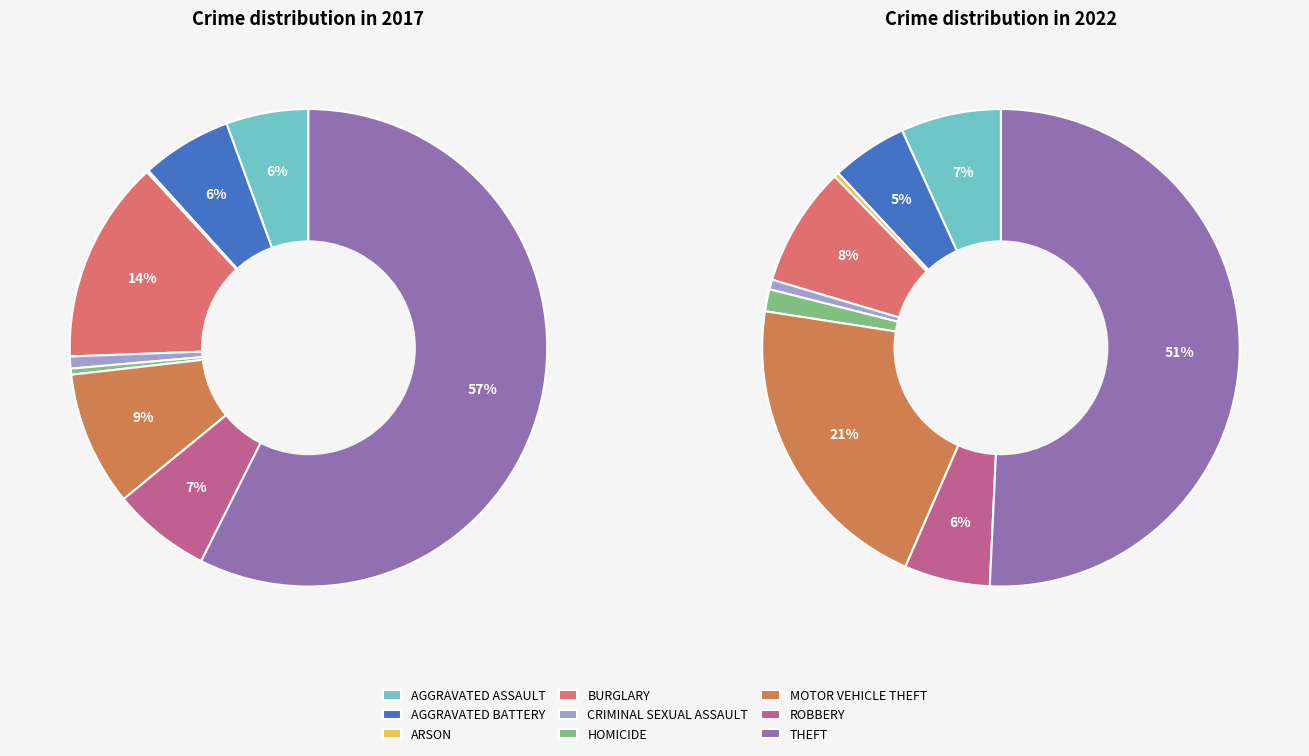

Which series has the largest range (max minus min)?

values_2017